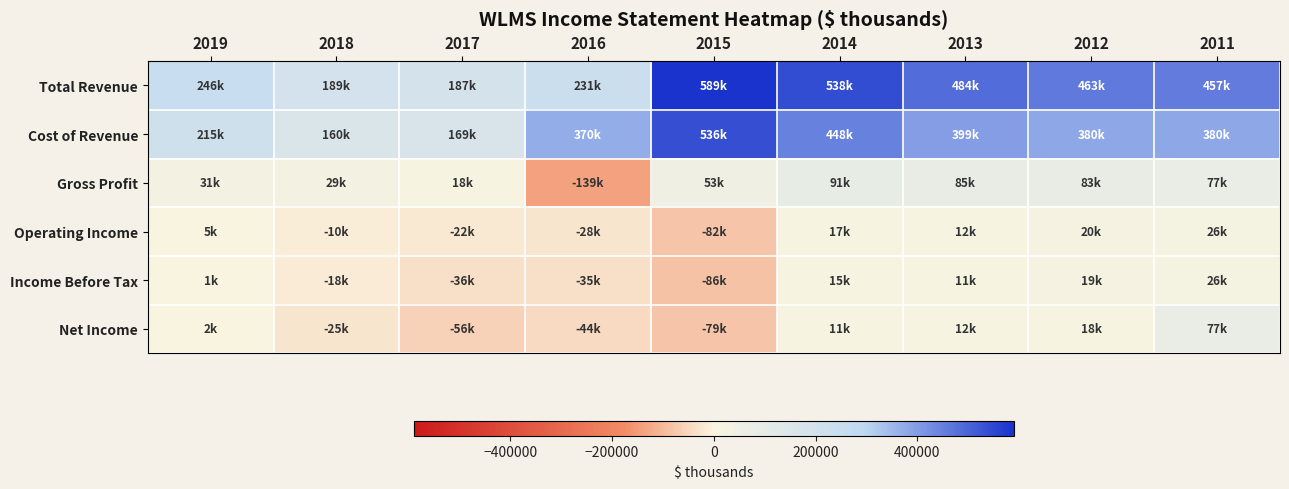

Which series has the widest spread of values?

Total Revenue